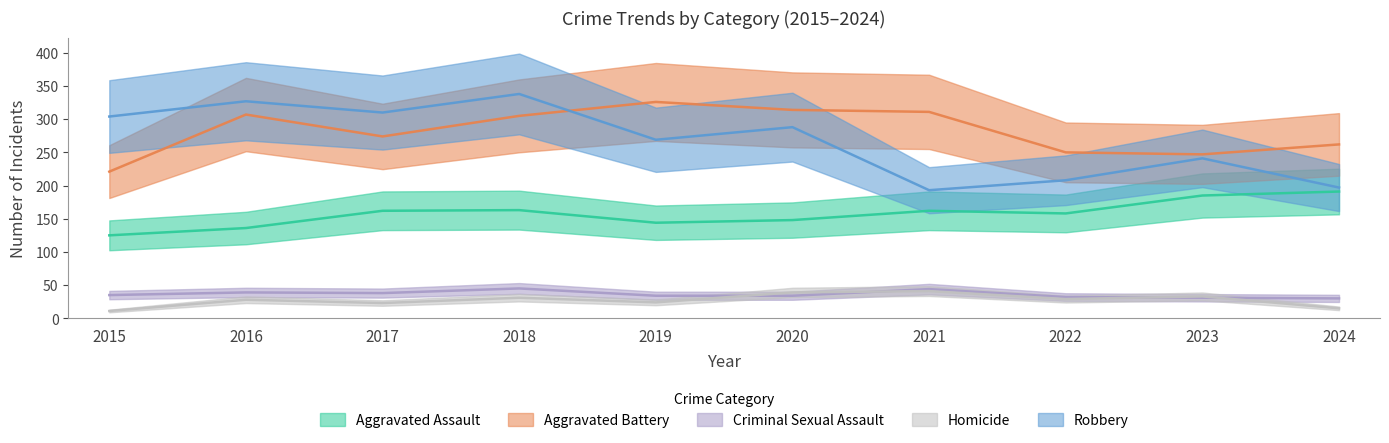

At how many categories does at least one series exceed 83?

10